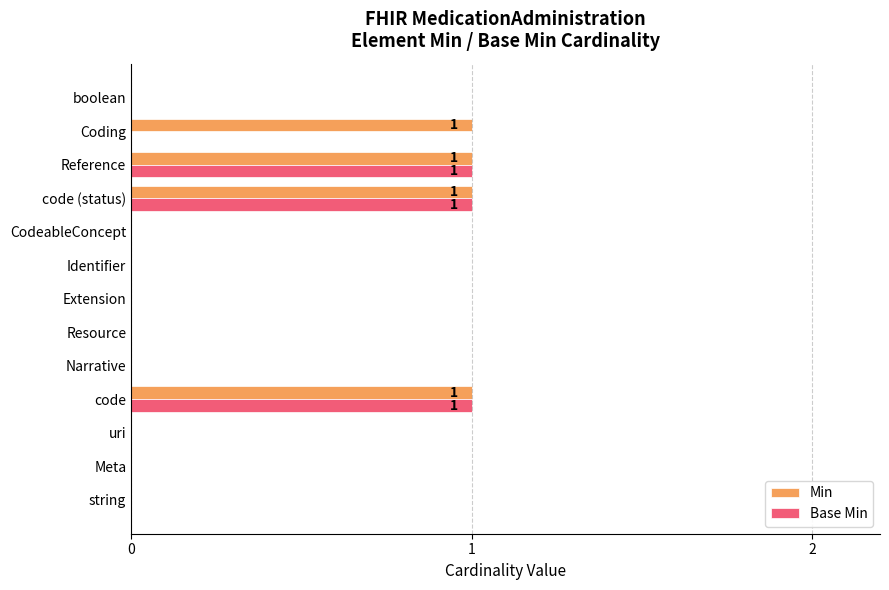

What is the sum of all Min values?

4